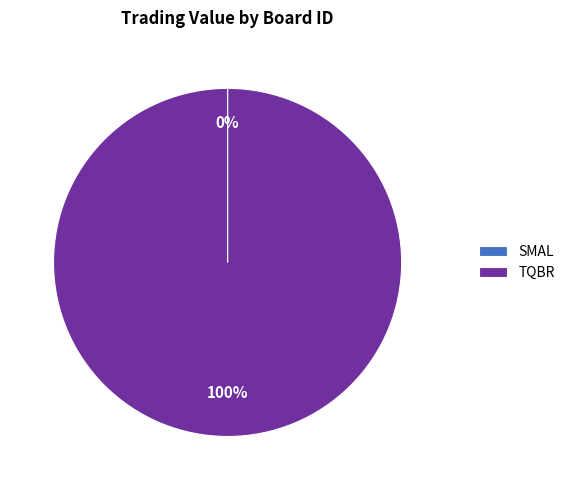

True or false: TQBR accounts for 88% of the total.

False